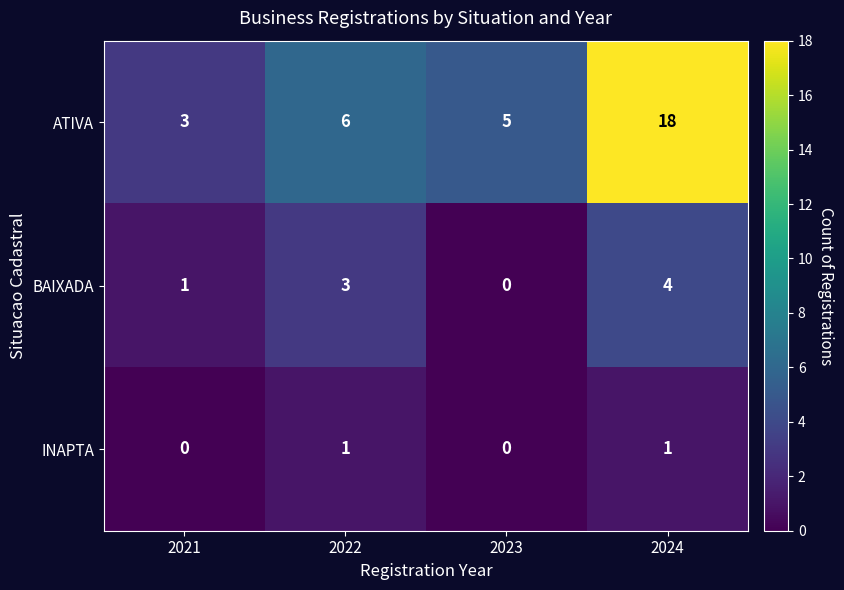

List the series in order of their peak value, lowest first.

INAPTA, BAIXADA, ATIVA